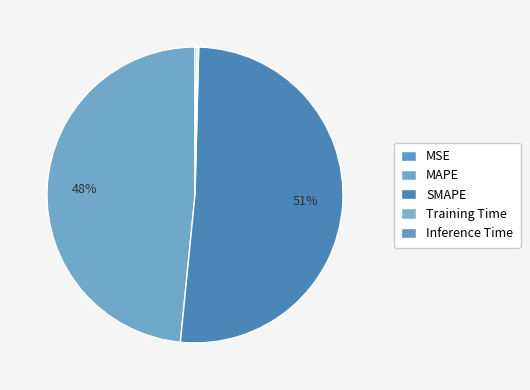

Rank the categories by value from highest to lowest.

SMAPE, MAPE, Inference Time, Training Time, MSE